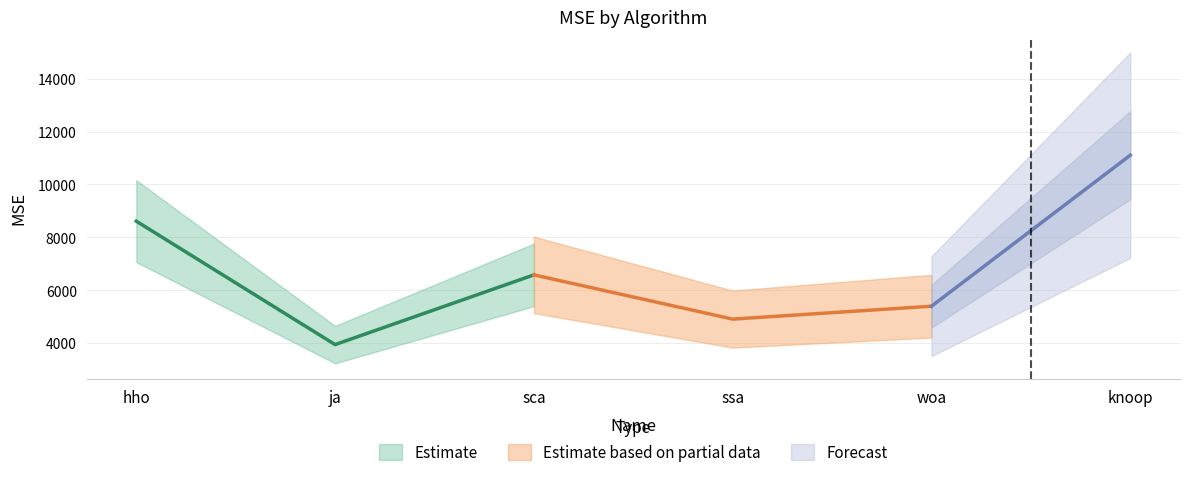

List the labels in order of value, smallest first.

ja, ssa, woa, sca, hho, knoop